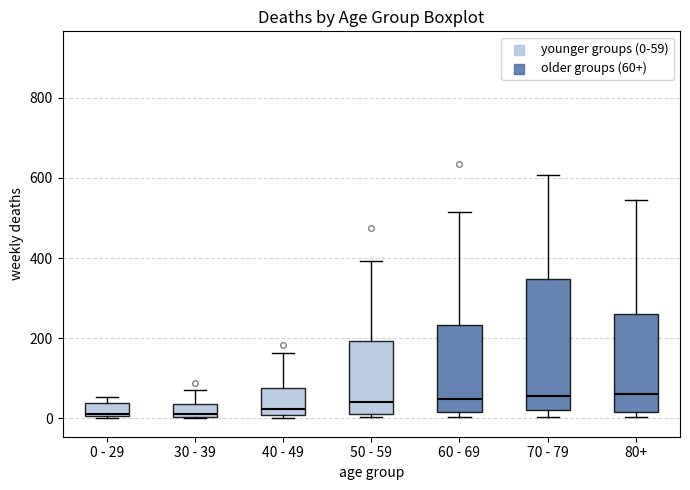

Reading left to right, read every box against the y-axis: the position of its median line, the range the box covers, and the ends of its whiskers. The values are not printed on the chart, so give them approximately, as read against the axis.

0 - 29: median 20, box 0 to 40, whiskers 0 to 60
30 - 39: median 20, box 0 to 40, whiskers 0 to 80
40 - 49: median 20, box 0 to 80, whiskers 0 (just below the box's lower edge) to 160
50 - 59: median 40, box 20 to 200, whiskers 0 to 400
60 - 69: median 40, box 20 to 240, whiskers 0 to 520
70 - 79: median 60, box 20 to 340, whiskers 0 to 600
80+: median 60, box 20 to 260, whiskers 0 to 540